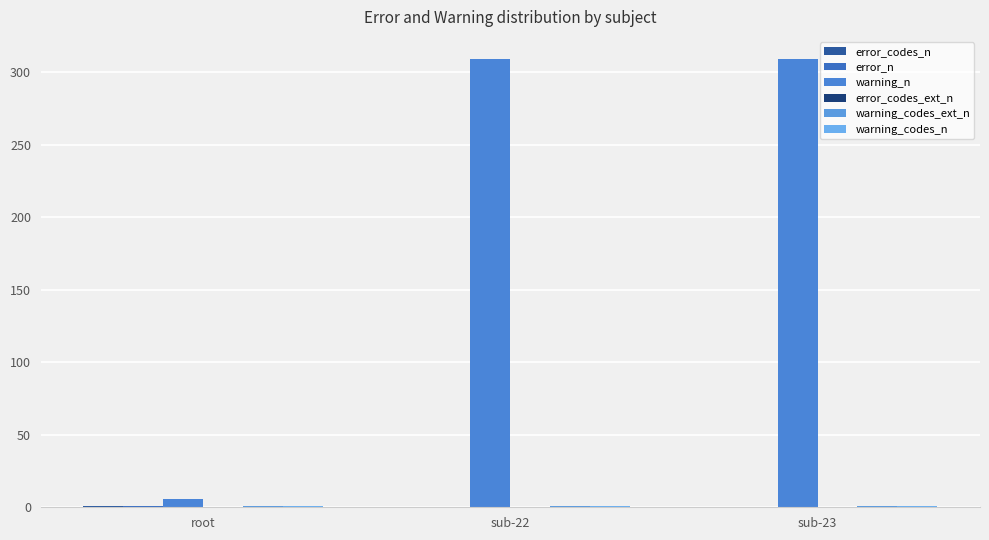

Reading left to right, transcribe all the data shown in this chart.

error_codes_n: 1	0	0
error_n: 1	0	0
warning_n: 6	309	309
error_codes_ext_n: 0	0	0
warning_codes_ext_n: 1	1	1
warning_codes_n: 1	1	1